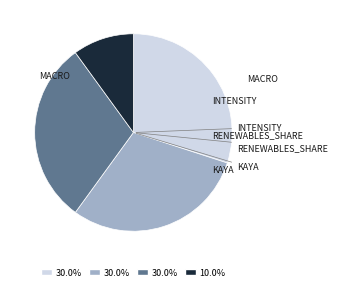

Is there a majority slice in this chart?

No